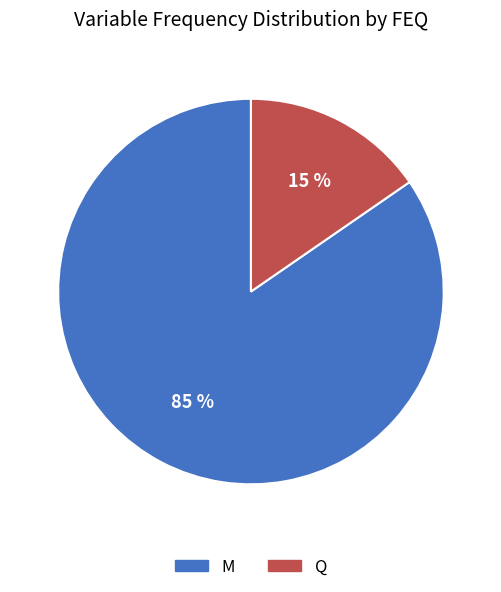

To the nearest percent, what is the combined percentage of M and Q?

100%